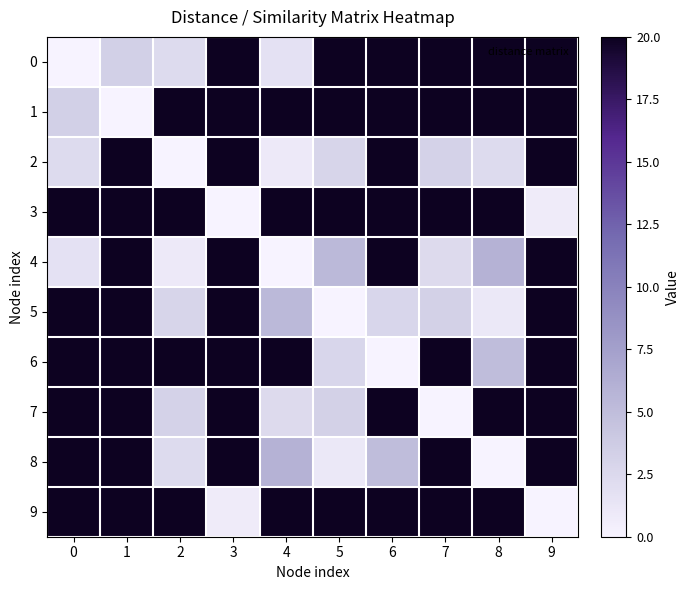

Reading right to left, transcribe all the data shown in this chart.

row_0: 9=20.0	8=20.0	7=20.0	6=20.0	5=20.0	4=1.7	3=20.0	2=2.3	1=3.3	0=0.0
row_1: 9=20.0	8=20.0	7=20.0	6=20.0	5=20.0	4=20.0	3=20.0	2=20.0	1=0.0	0=3.3
row_2: 9=20.0	8=2.3	7=3.1	6=20.0	5=2.9	4=0.9	3=20.0	2=0.0	1=20.0	0=2.3
row_3: 9=0.8	8=20.0	7=20.0	6=20.0	5=20.0	4=20.0	3=0.0	2=20.0	1=20.0	0=20.0
row_4: 9=20.0	8=5.9	7=2.4	6=20.0	5=5.4	4=0.0	3=20.0	2=0.9	1=20.0	0=1.7
row_5: 9=20.0	8=1.1	7=3.2	6=2.7	5=0.0	4=5.4	3=20.0	2=2.9	1=20.0	0=20.0
row_6: 9=20.0	8=5.0	7=20.0	6=0.0	5=2.7	4=20.0	3=20.0	2=20.0	1=20.0	0=20.0
row_7: 9=20.0	8=20.0	7=0.0	6=20.0	5=3.2	4=2.4	3=20.0	2=3.1	1=20.0	0=20.0
row_8: 9=20.0	8=0.0	7=20.0	6=5.0	5=1.1	4=5.9	3=20.0	2=2.3	1=20.0	0=20.0
row_9: 9=0.0	8=20.0	7=20.0	6=20.0	5=20.0	4=20.0	3=0.8	2=20.0	1=20.0	0=20.0